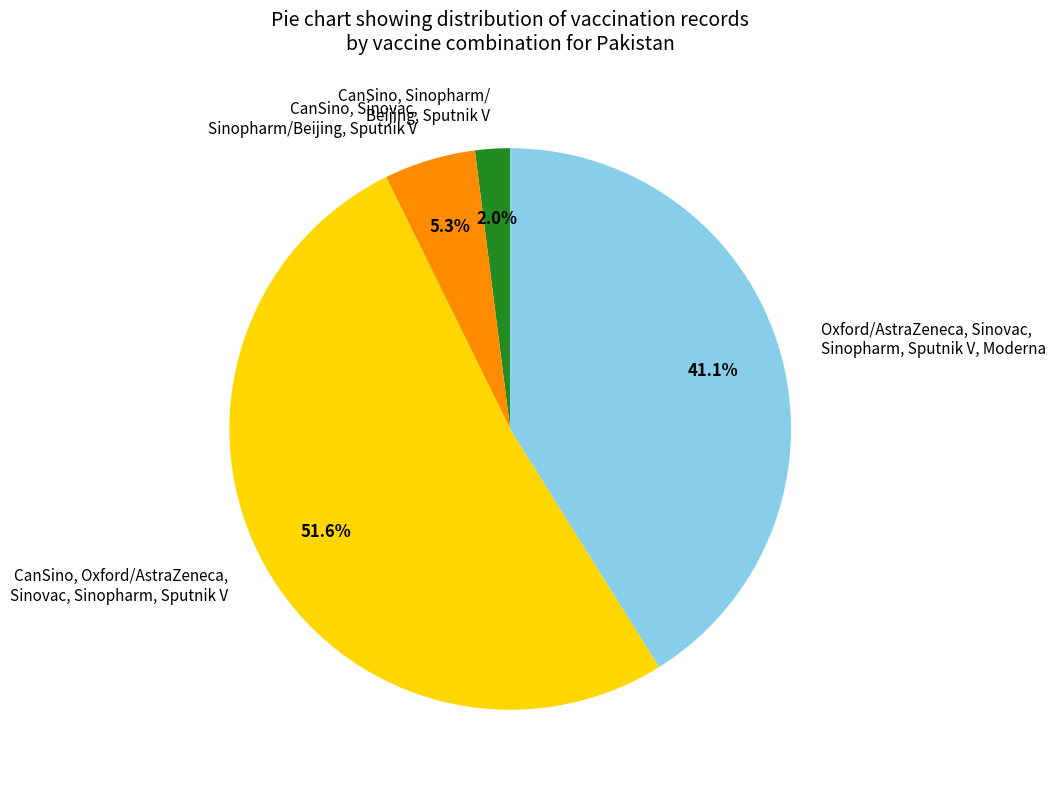

Is it true that CanSino, Sinovac, Sinopharm/Beijing, Sputnik V is 11% of the pie?

False